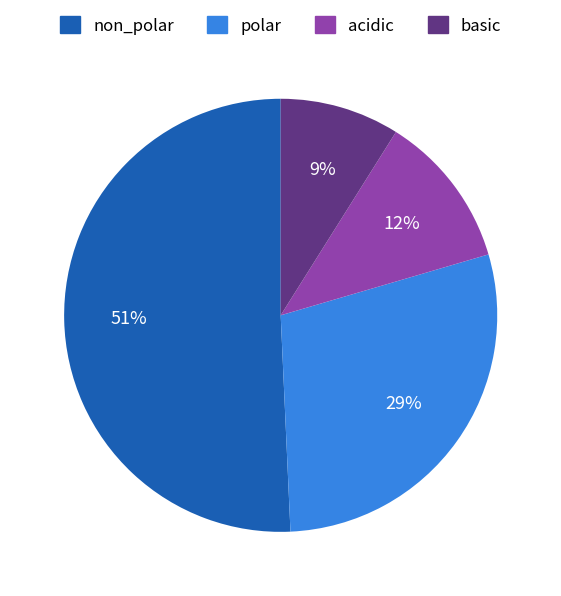

Which category has the smallest portion of the pie?

basic